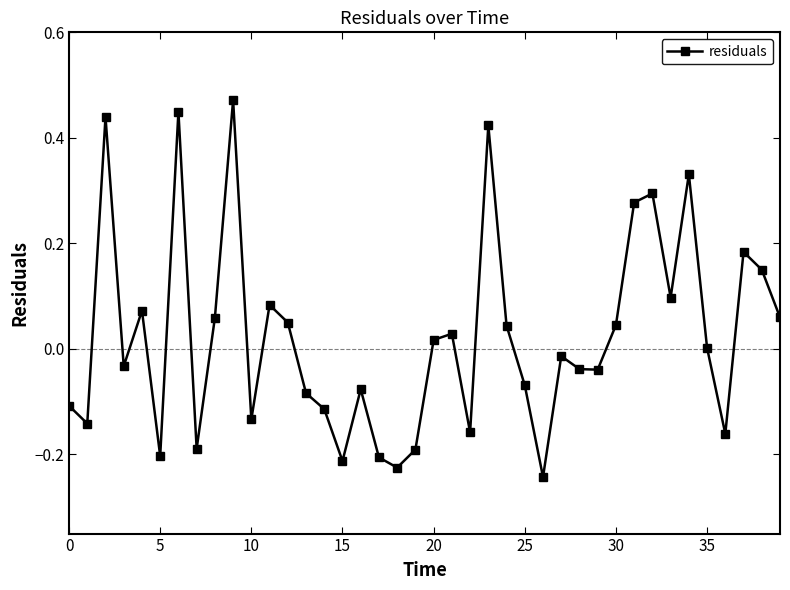

What is the difference between the second highest and minimum values?

0.7